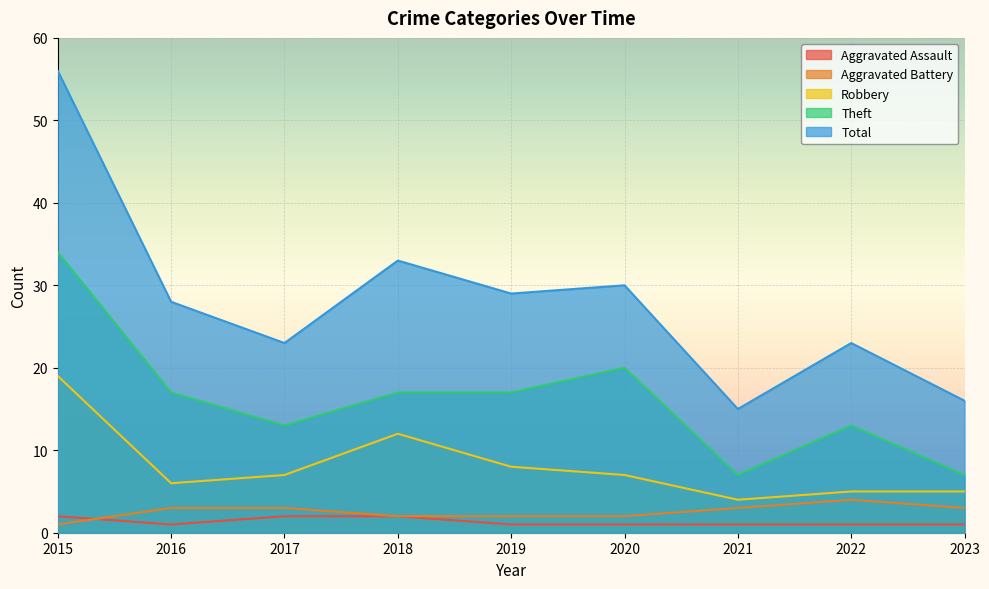

Which label corresponds to the largest value in the chart?

2015